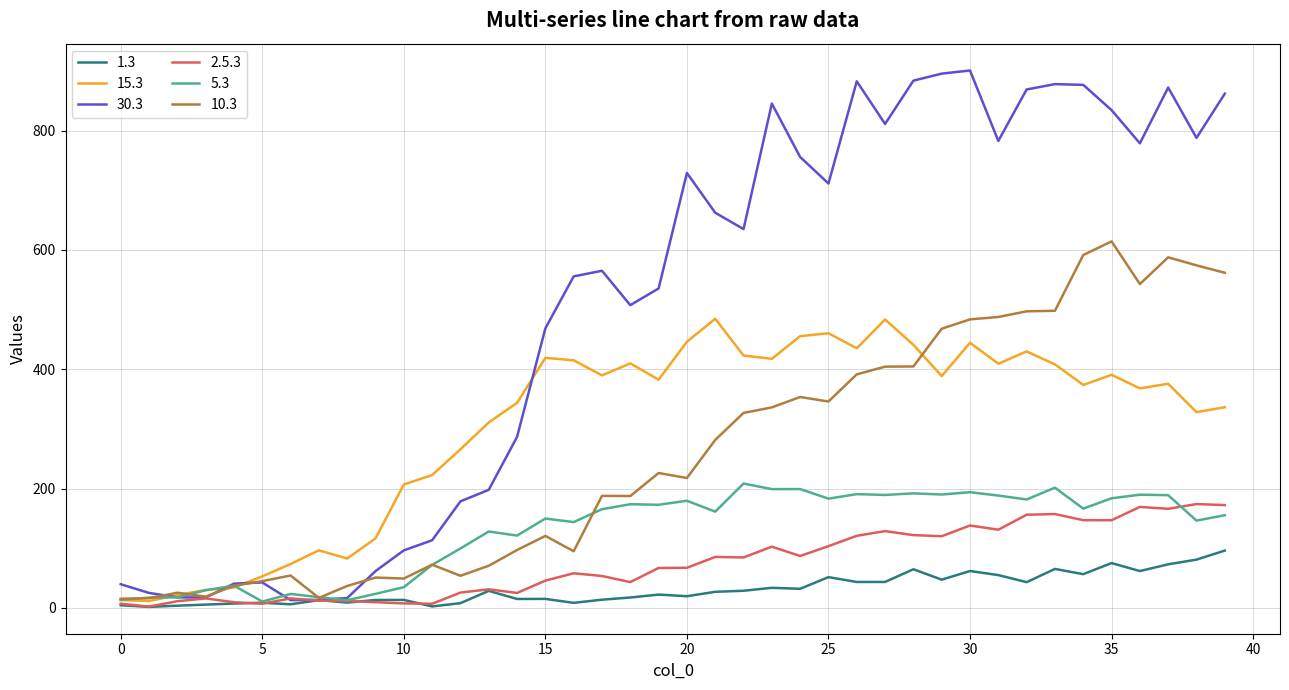

What is the greatest value displayed?

900.7